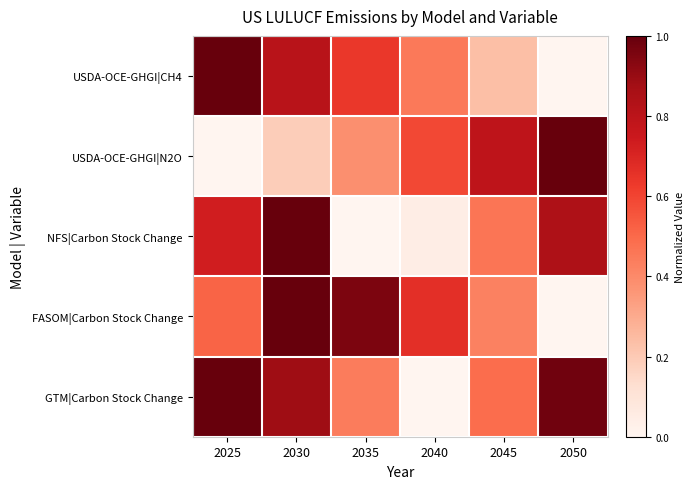

Reading left to right, extract all data points from this chart.

USDA-OCE-GHGI|CH4: 2025=1.0	2030=0.8	2035=0.6	2040=0.4	2045=0.2	2050=0.0
USDA-OCE-GHGI|N2O: 2025=0.0	2030=0.2	2035=0.4	2040=0.6	2045=0.8	2050=1.0
NFS|Carbon Stock Change: 2025=0.7	2030=1.0	2035=0.0	2040=0.0	2045=0.5	2050=0.8
FASOM|Carbon Stock Change: 2025=0.5	2030=1.0	2035=1.0	2040=0.7	2045=0.4	2050=0.0
GTM|Carbon Stock Change: 2025=1.0	2030=0.9	2035=0.4	2040=0.0	2045=0.5	2050=1.0